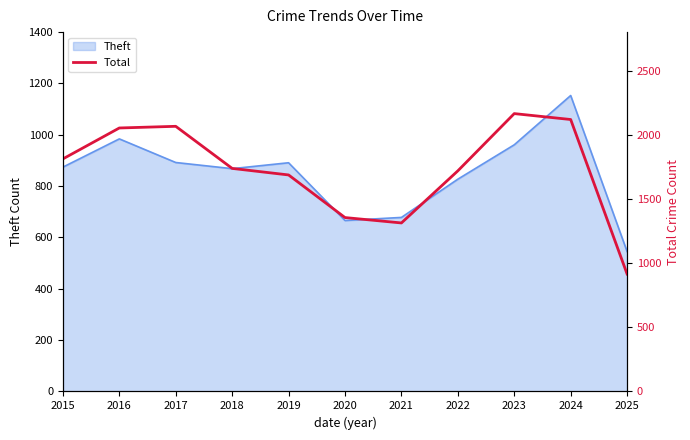

The chart shows a value of 1491 at 2025. True or false?

False